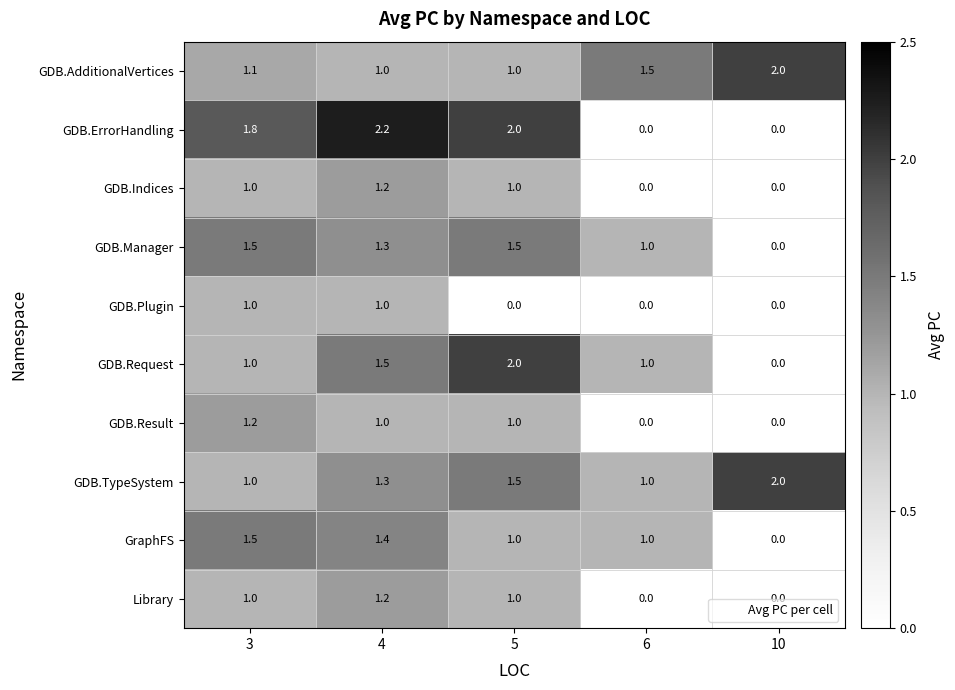

What is the greatest value displayed?

2.2